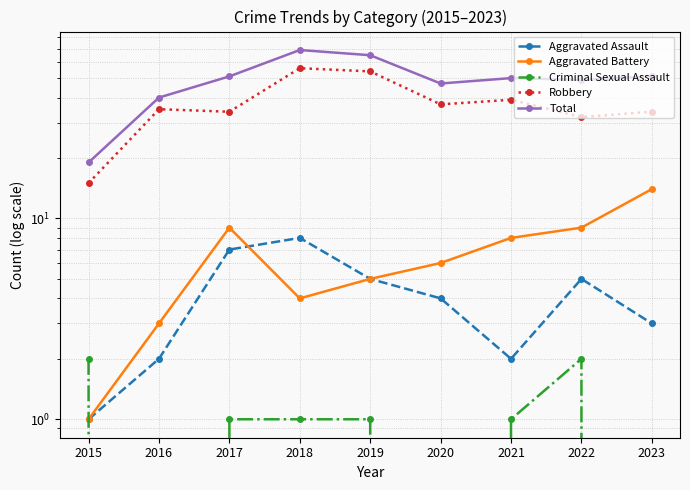

What is the greatest value displayed?

69